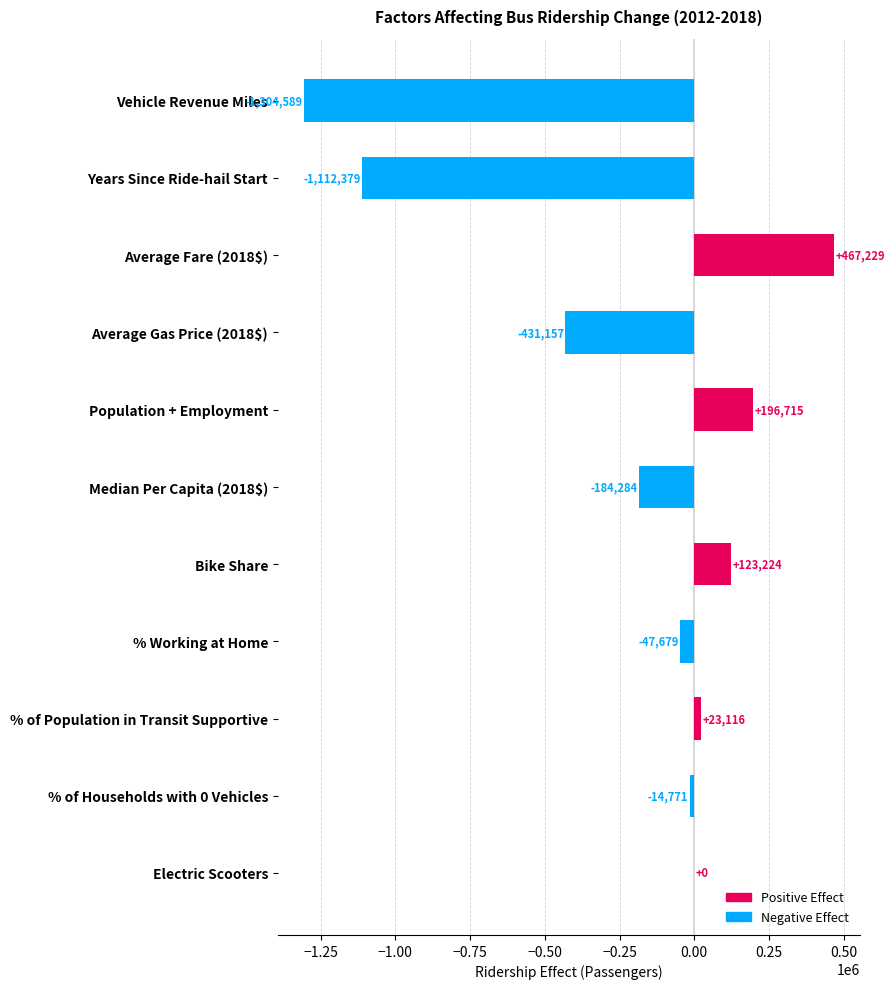

What is the greatest value displayed?

467228.9